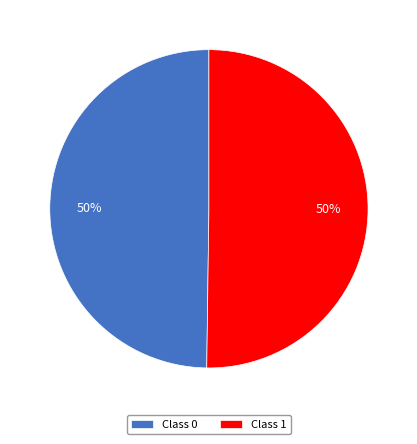

To the nearest percent, what is the combined percentage of Class 0 and Class 1?

100%